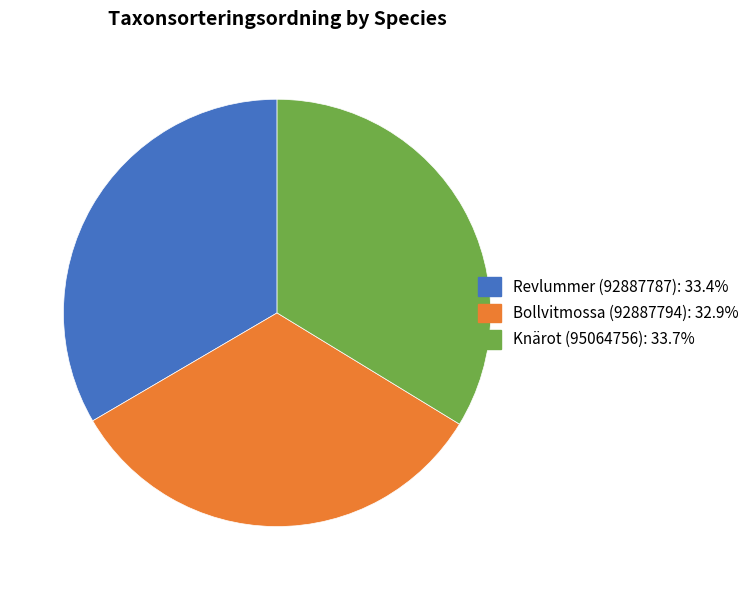

What is the smallest slice in the pie chart?

Bollvitmossa (92887794)